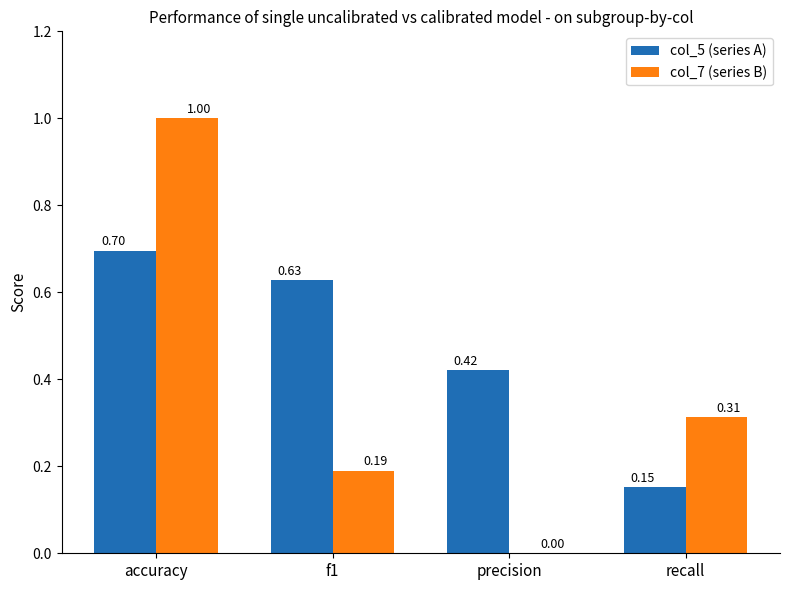

What is the total value across all series at f1?

0.8